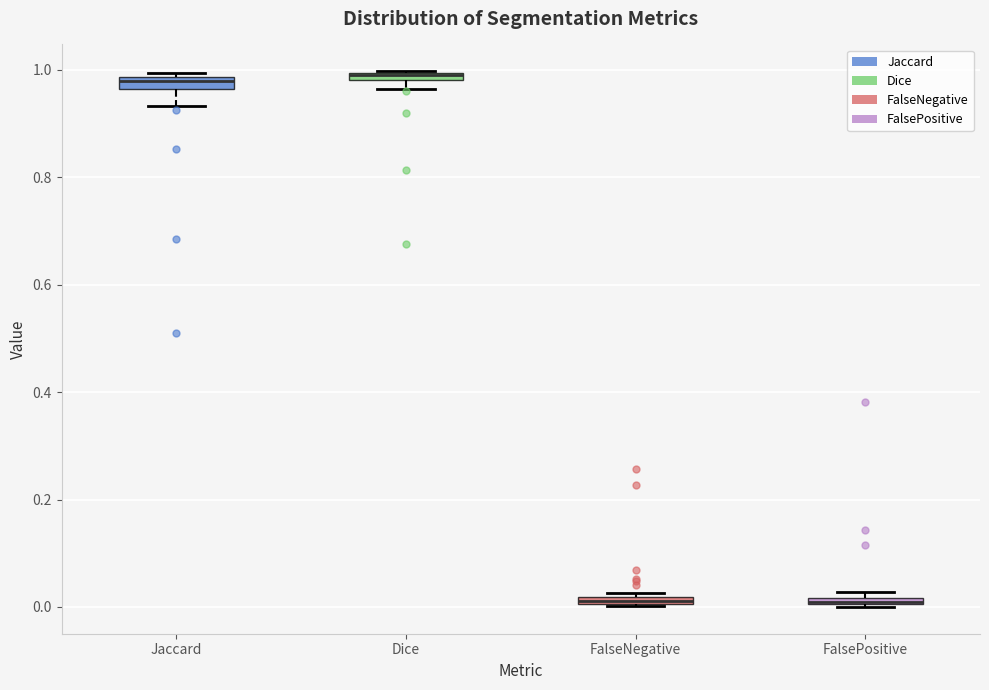

Where is the lower edge of the box for Dice on the y-axis? The values are not printed on the chart, so give them approximately, as read against the axis.

0.98